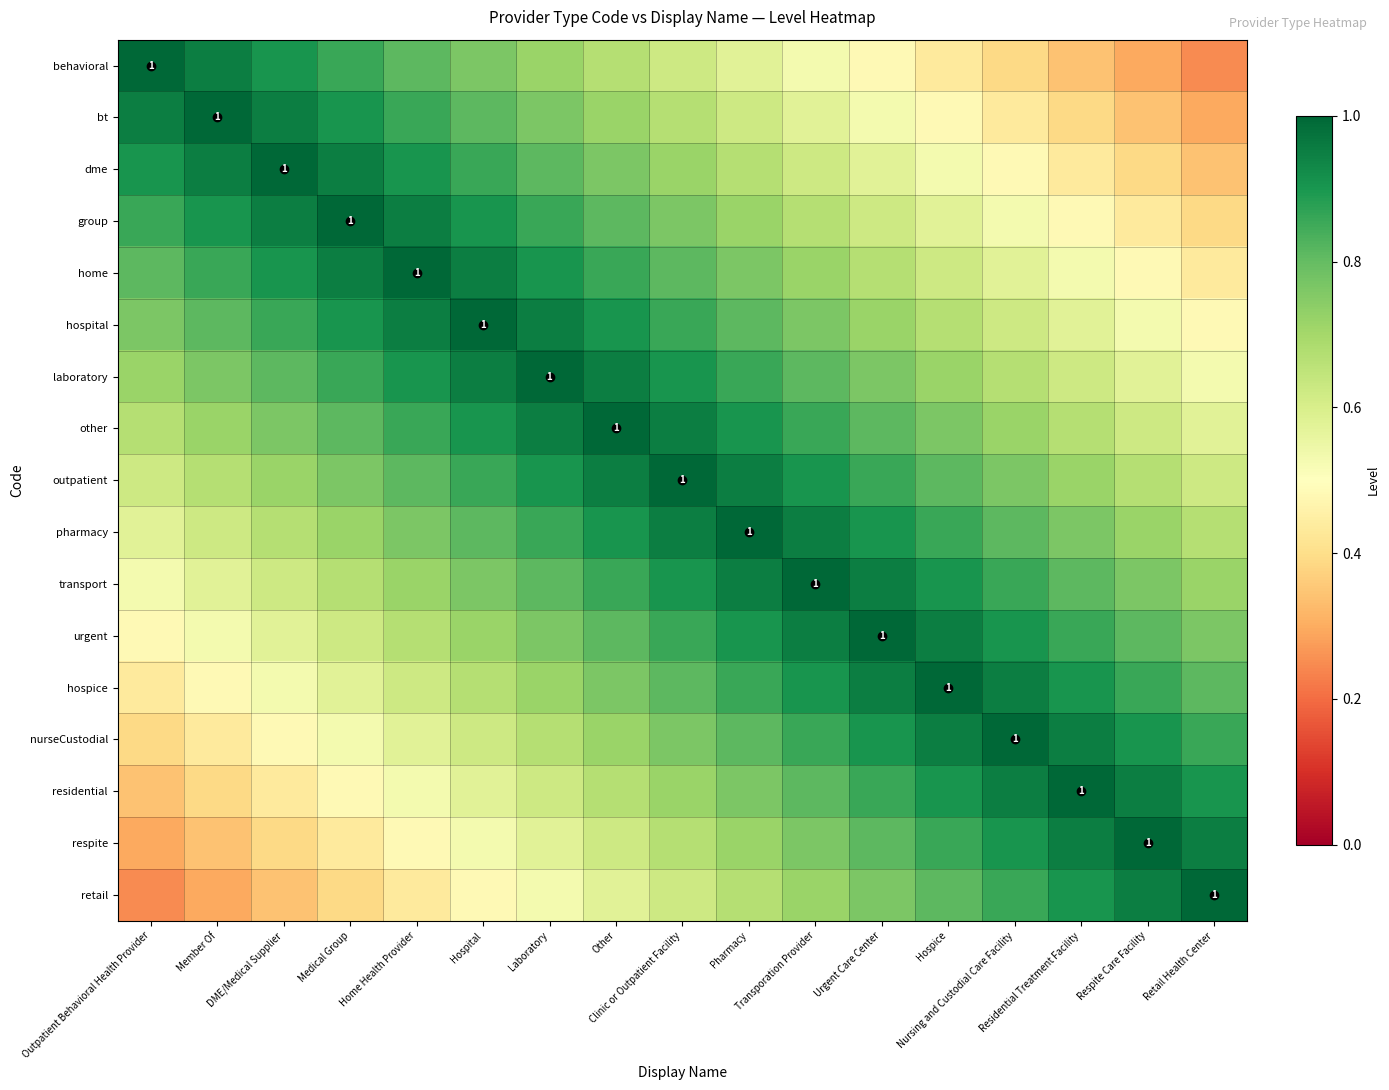

What is the average value of the transport series?

0.8